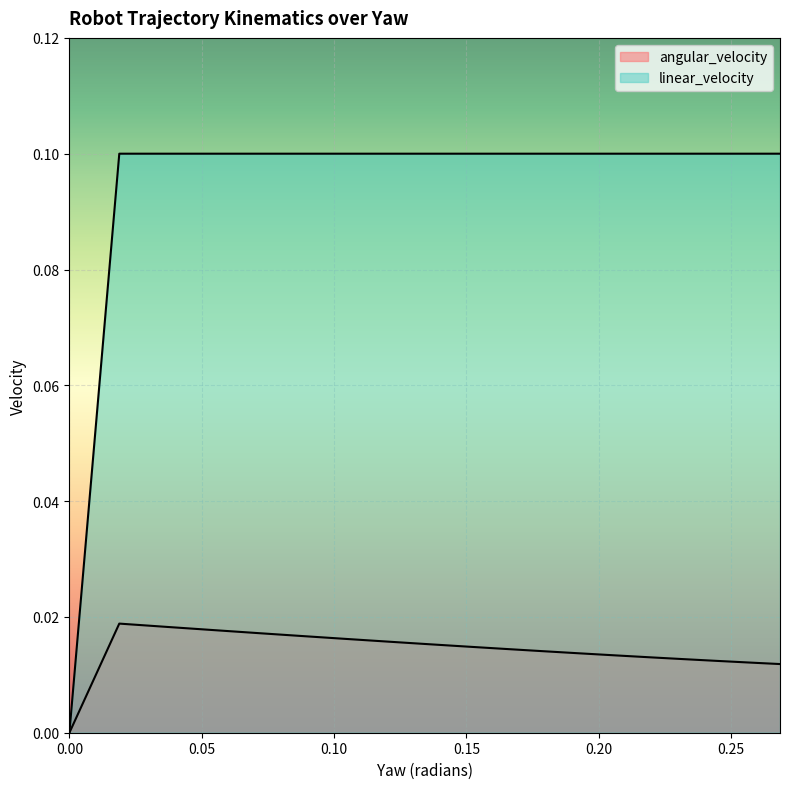

What is the total value across all series at 0.23205639544740267?

0.1